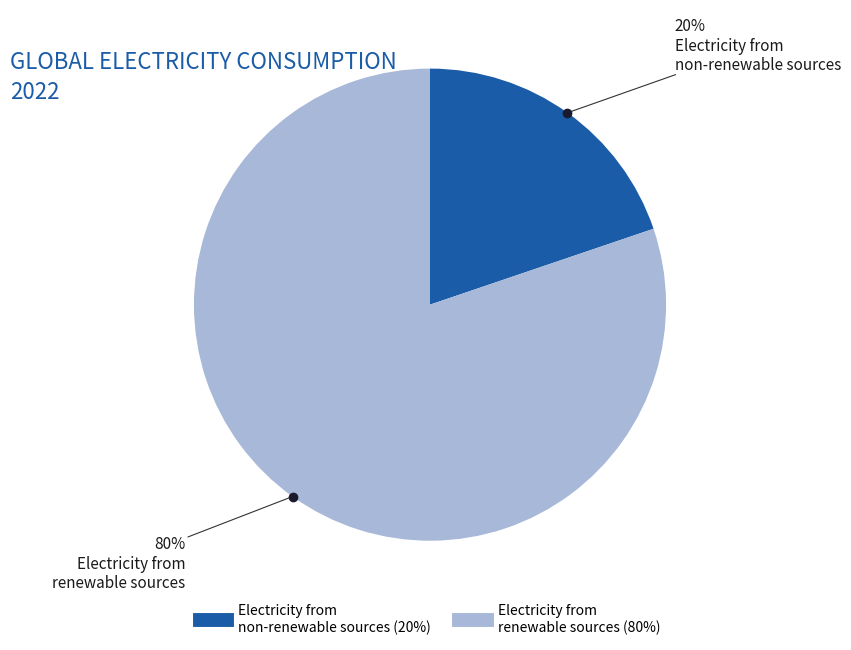

How many slices are in this pie chart?

2